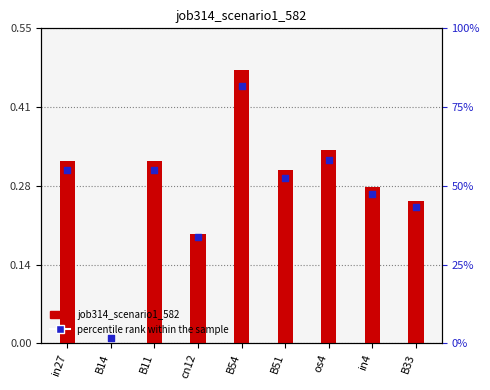

Which series has the widest spread of Y values?

job314_scenario1_582